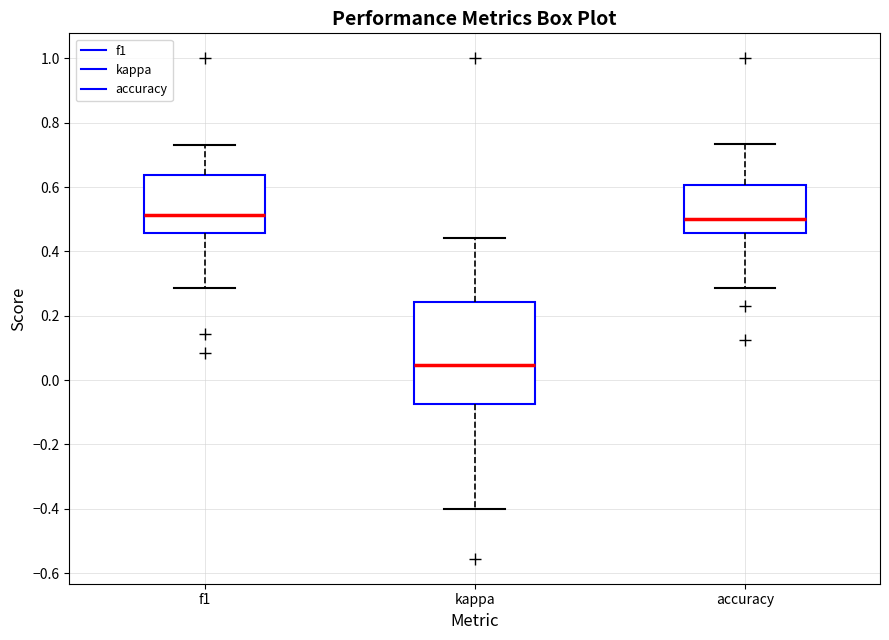

Where is the lower edge of the box for kappa on the y-axis? The values are not printed on the chart, so give them approximately, as read against the axis.

-0.08